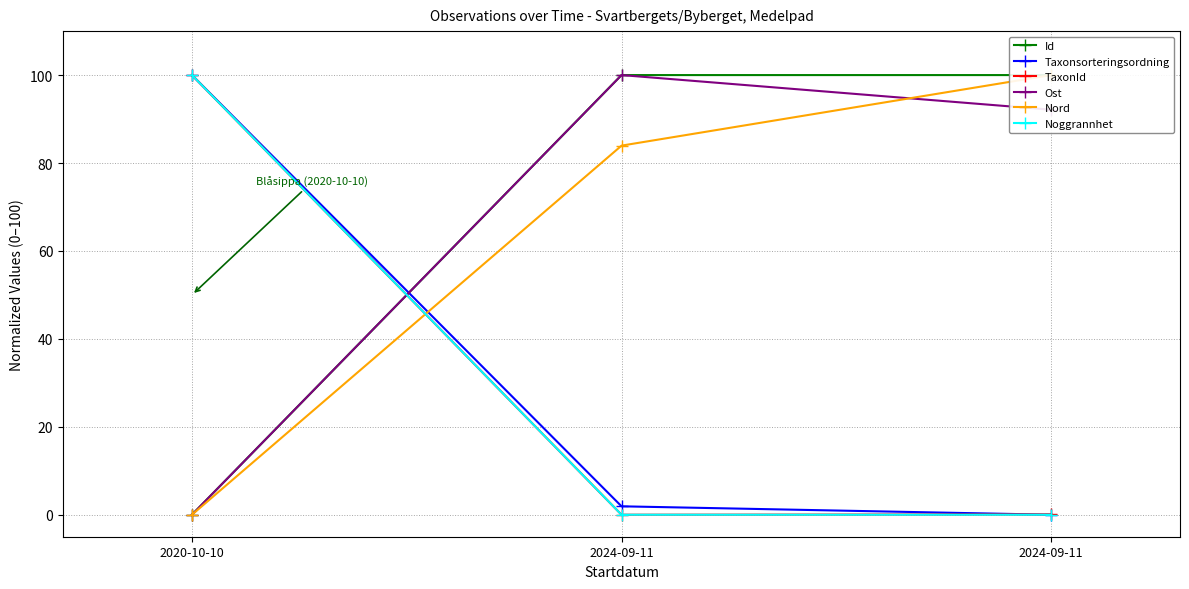

At which category is the sum across all series the highest?

2020-10-10